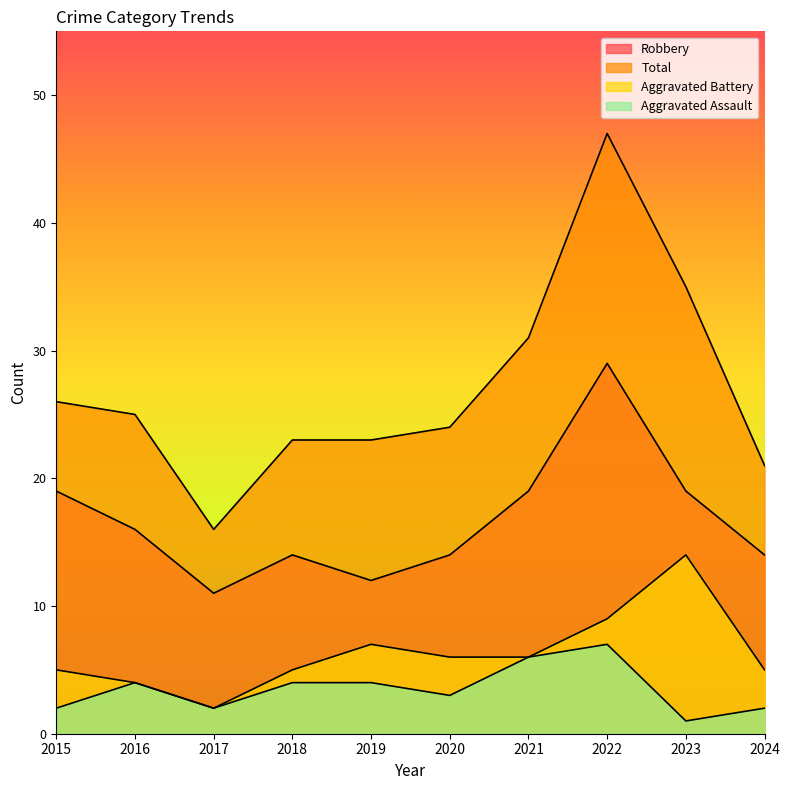

Which series has the widest spread of values?

Total